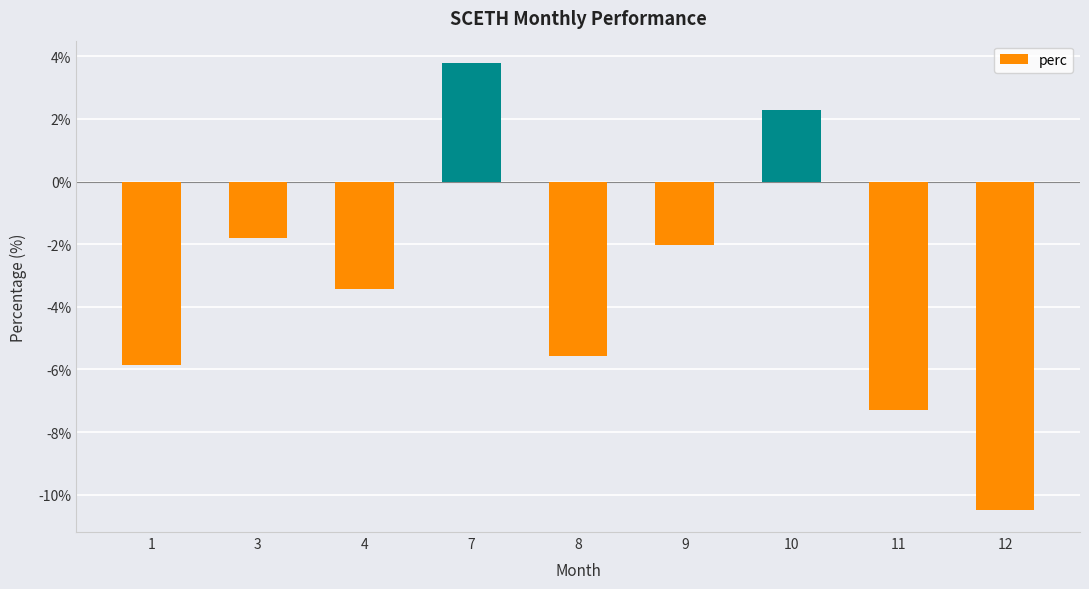

List the labels in order of value, smallest first.

12, 11, 1, 8, 4, 9, 3, 10, 7